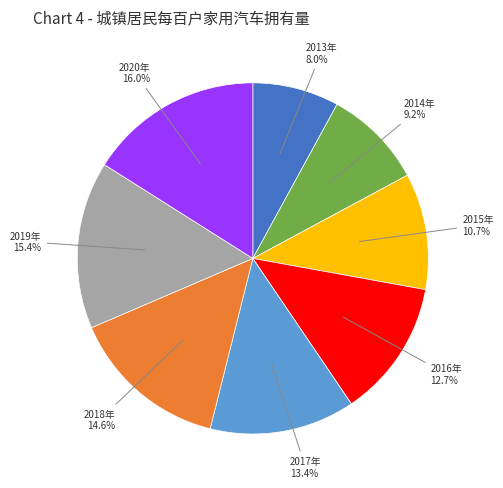

What portion of the pie excludes 2019年?

84.6%